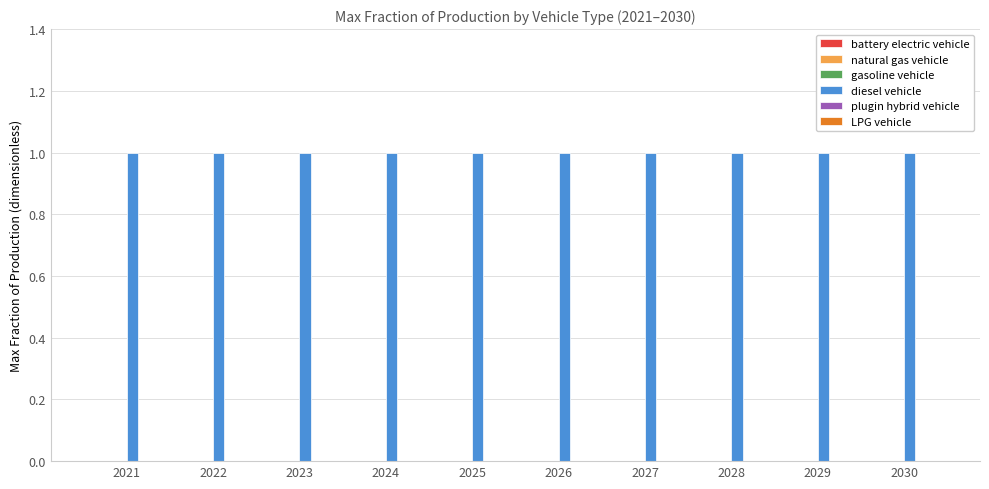

Is the value of diesel vehicle at 2025 greater than the value of plugin hybrid vehicle at 2023?

Yes